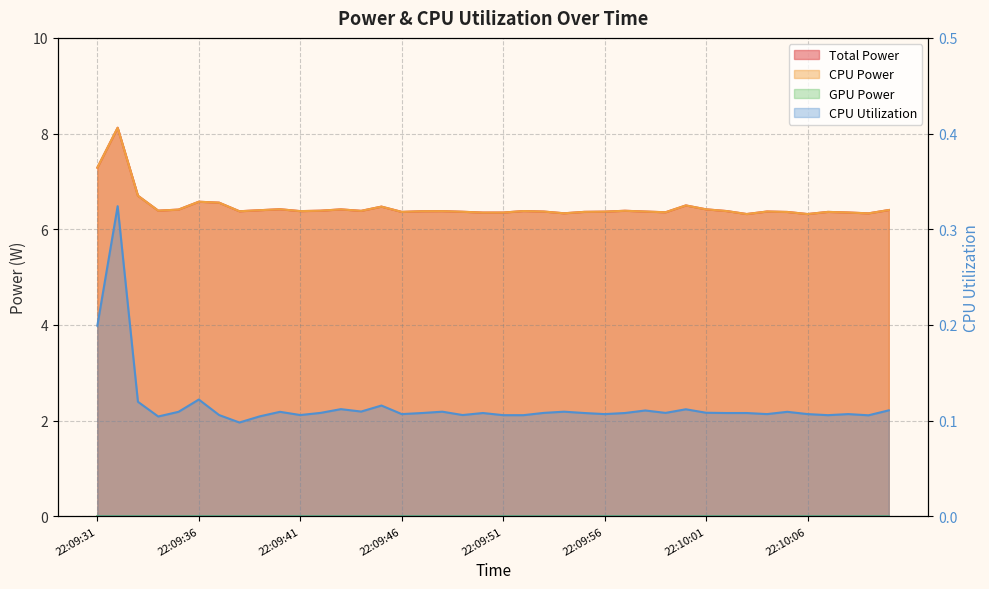

At which category does the chart reach its peak across all series?

22:09:32